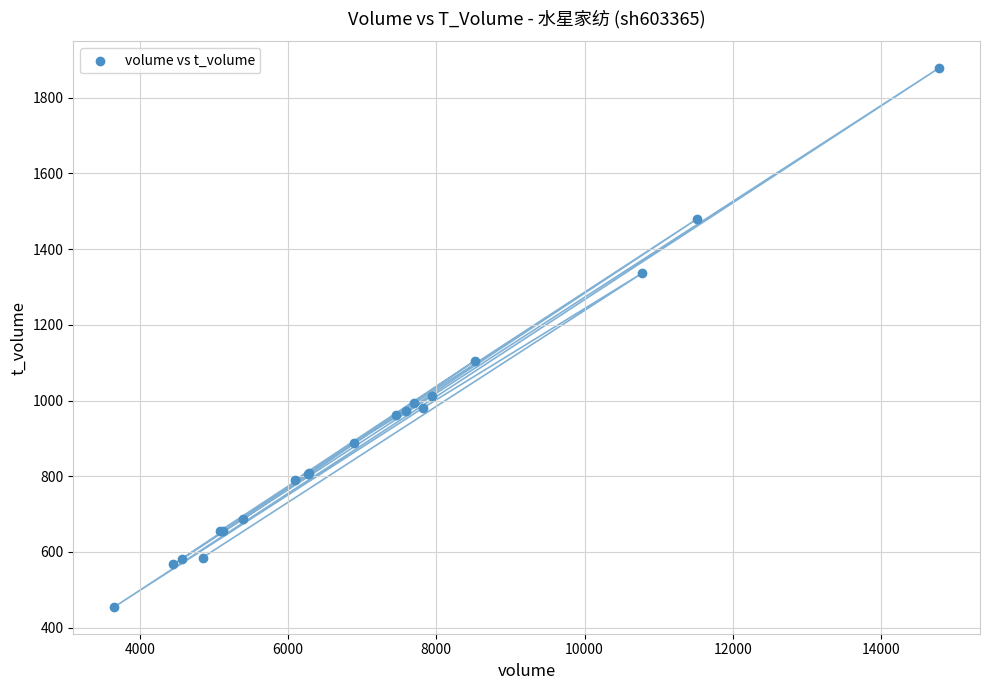

What Y value in the scatter plot is closest to 1166?

1105